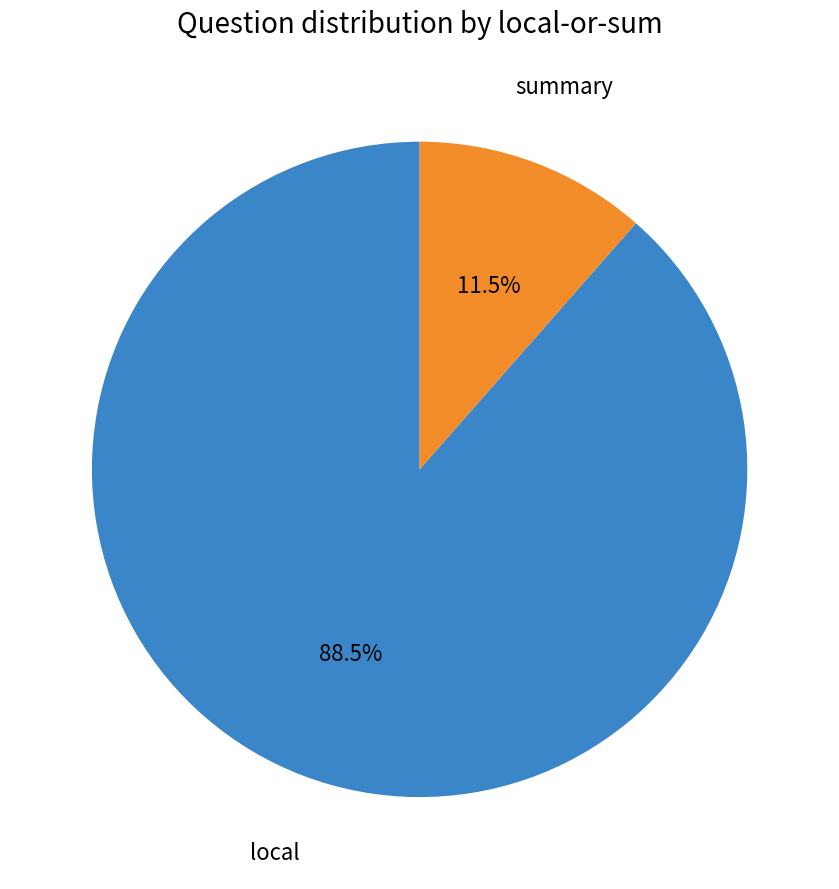

True or false: local accounts for 74% of the total.

False